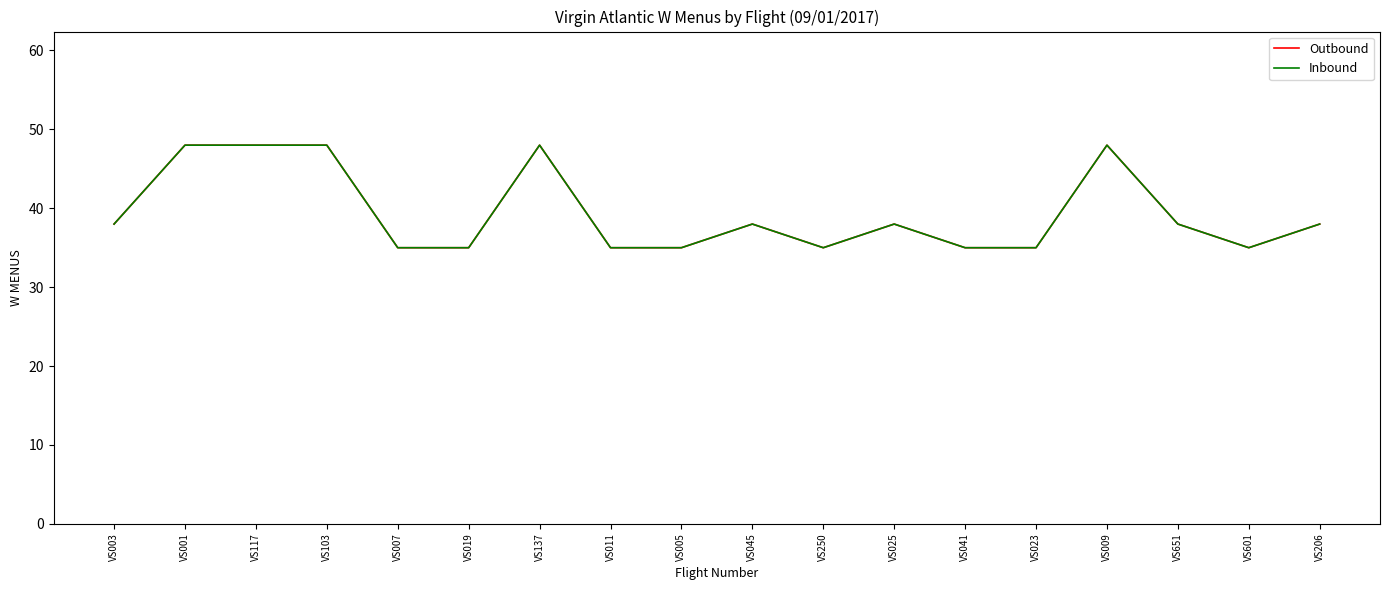

What is the lowest value of the Outbound series?

35